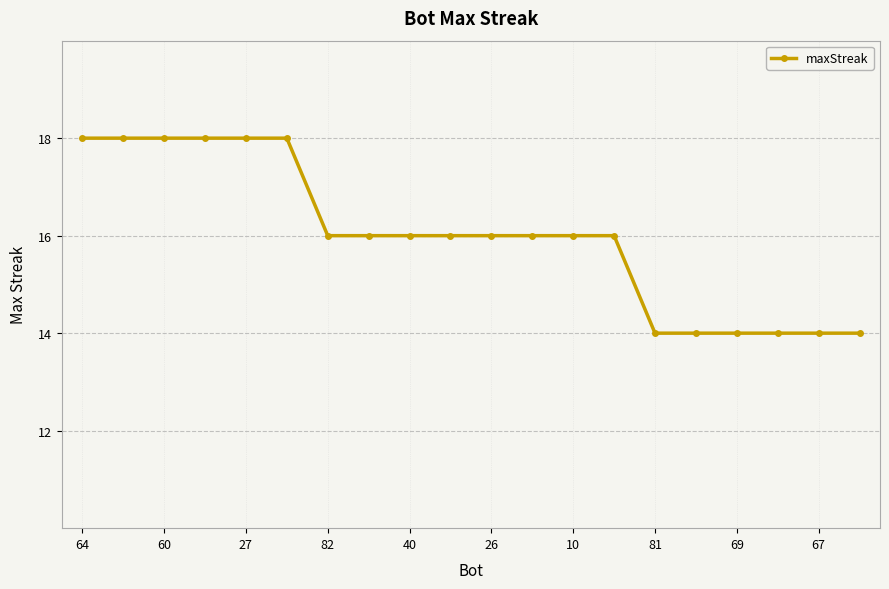

What is the difference between the second highest and second lowest values?

4